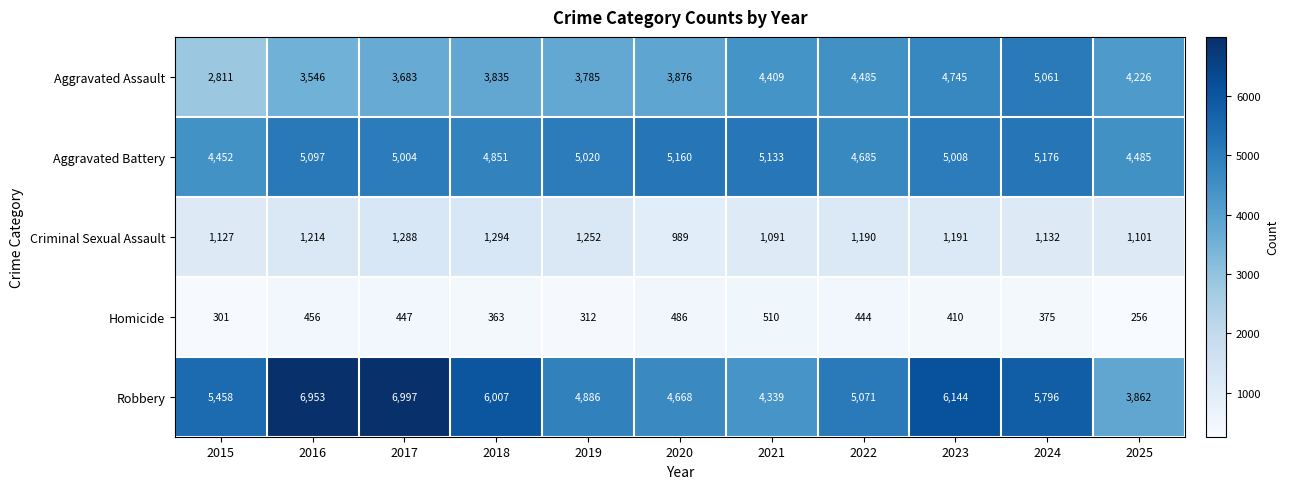

Where is Criminal Sexual Assault nearest to the value 1141?

2024